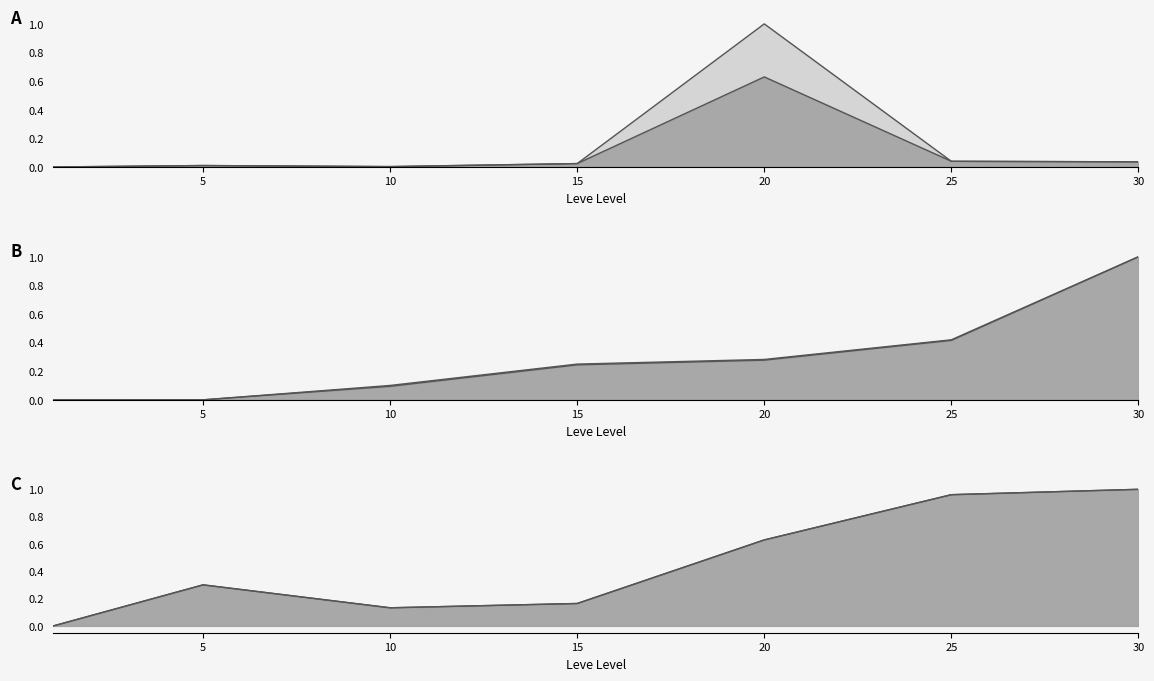

What is the value of the LevePriceHQ point at the 4th from the left?

0.2